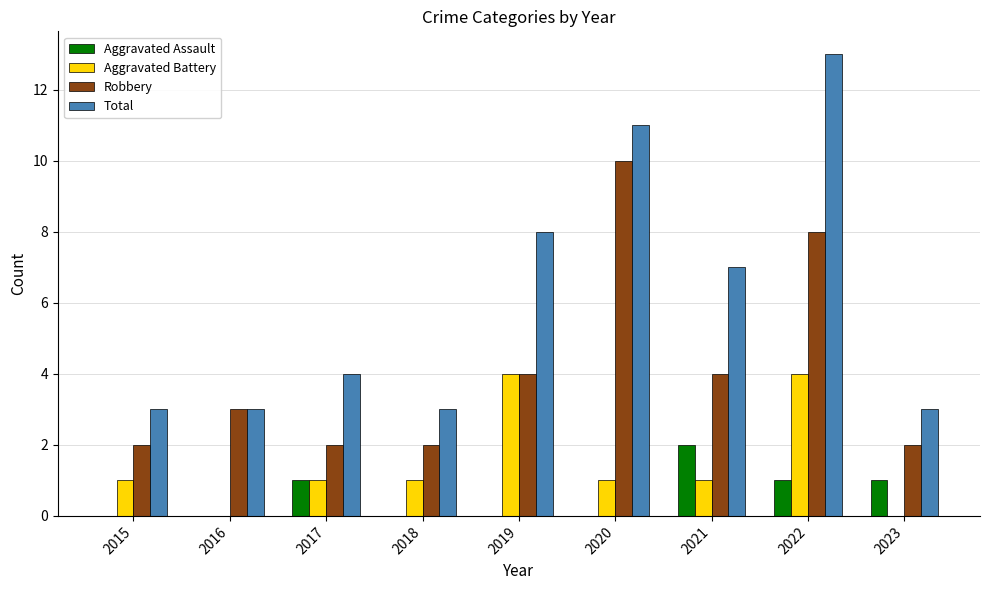

Is it true that Robbery equals 1 at 2016?

False